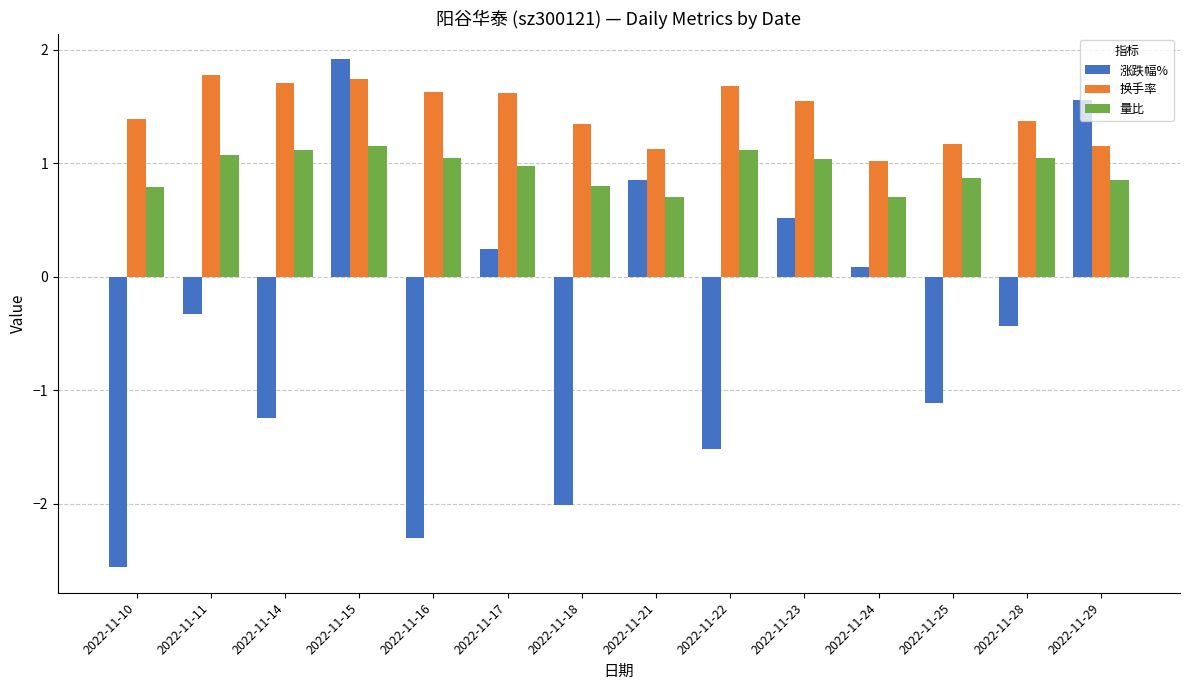

What is the sum of all 量比 values?

13.3